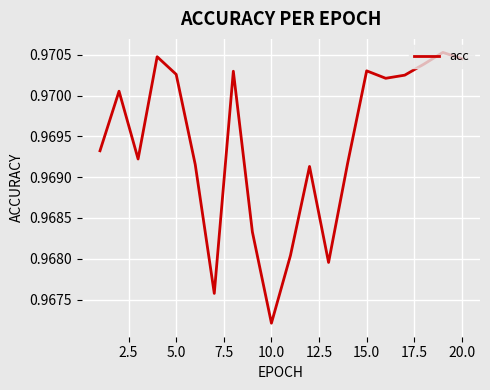

How many lines are shown in the chart?

1